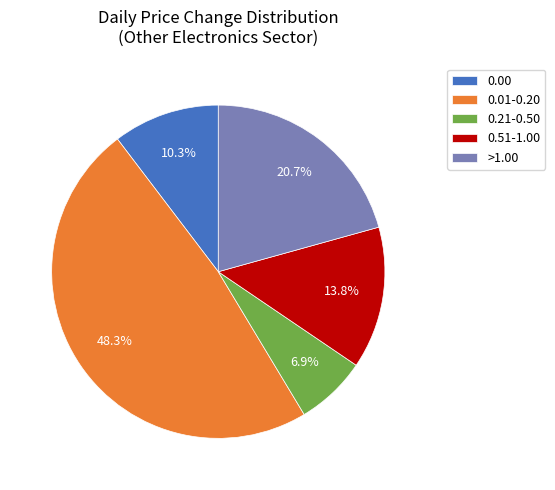

Does any single category account for the majority?

No